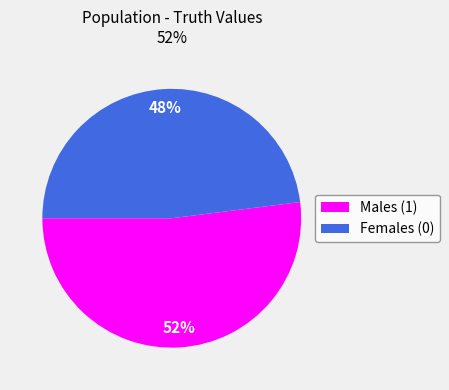

To the nearest percent, what is the difference between the largest and smallest slice percentages?

4%